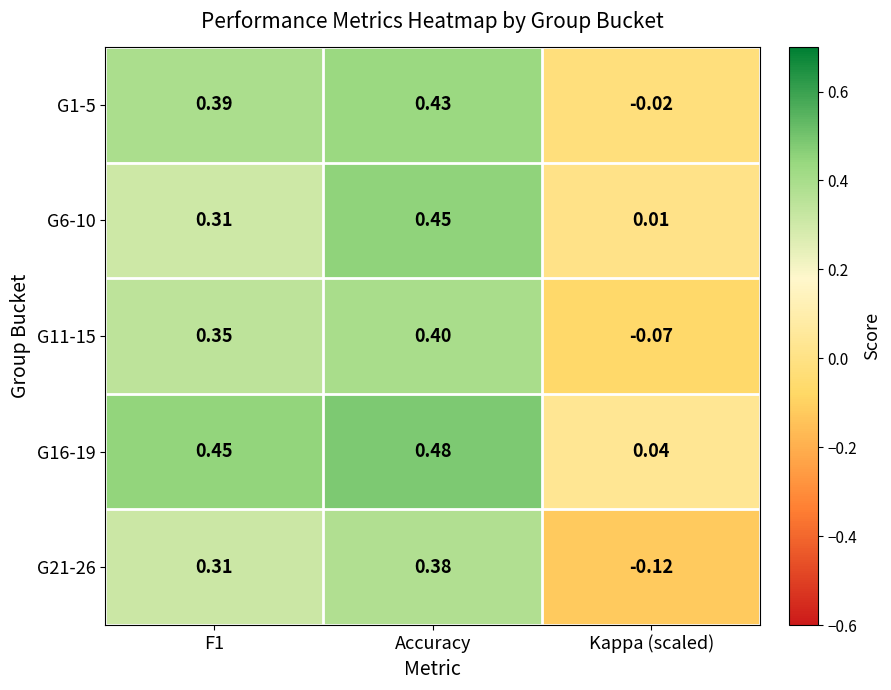

Which category has the highest value in the G16-19 series?

Accuracy